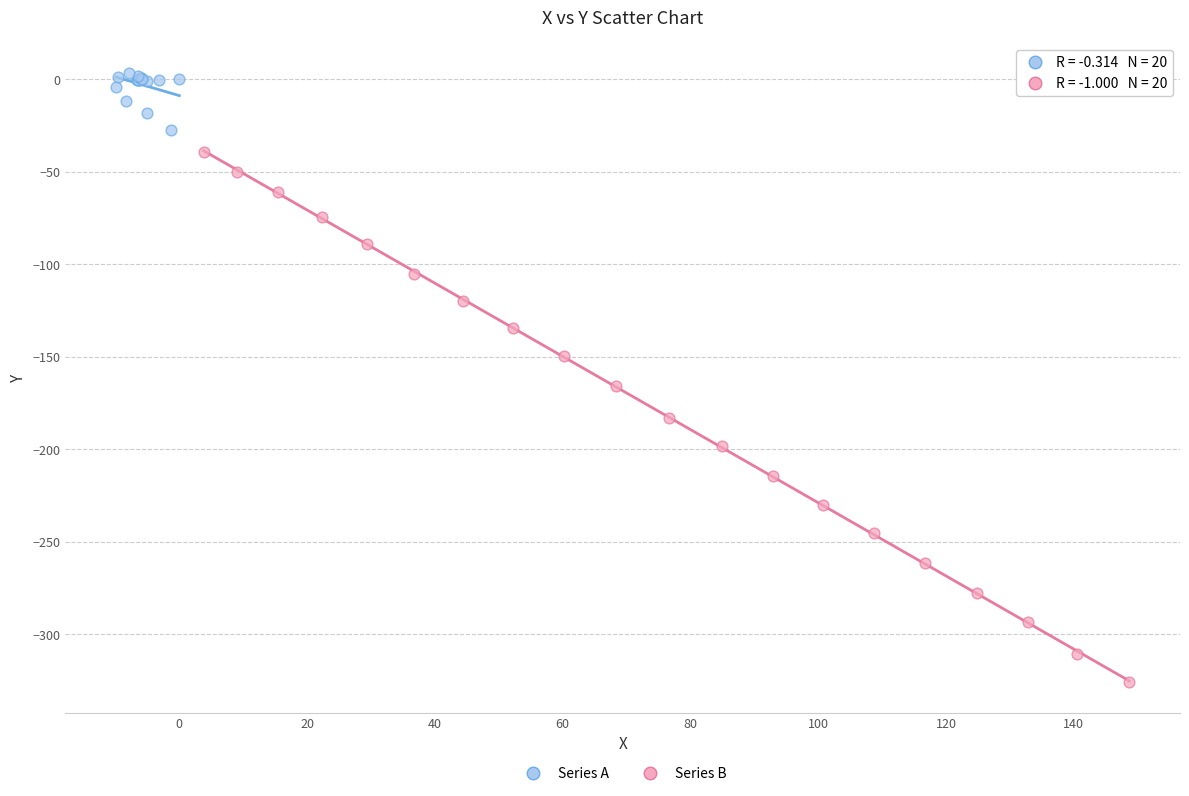

Which series contains the lowest Y value?

Series B